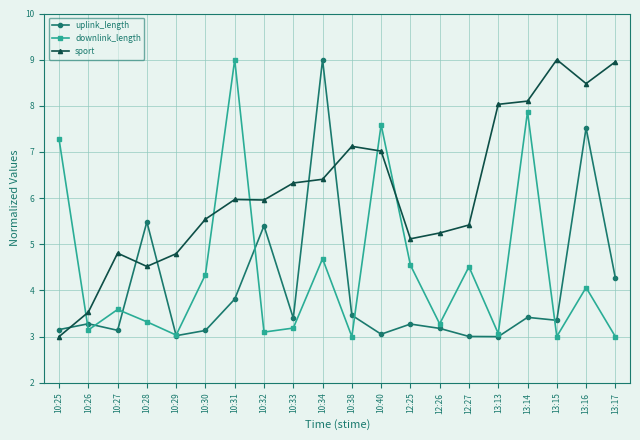

How many distinct data groups are displayed?

3